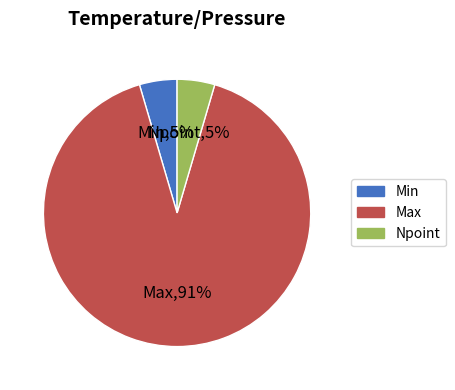

What is the ratio of the value at Npoint to the value at Max?

0.1